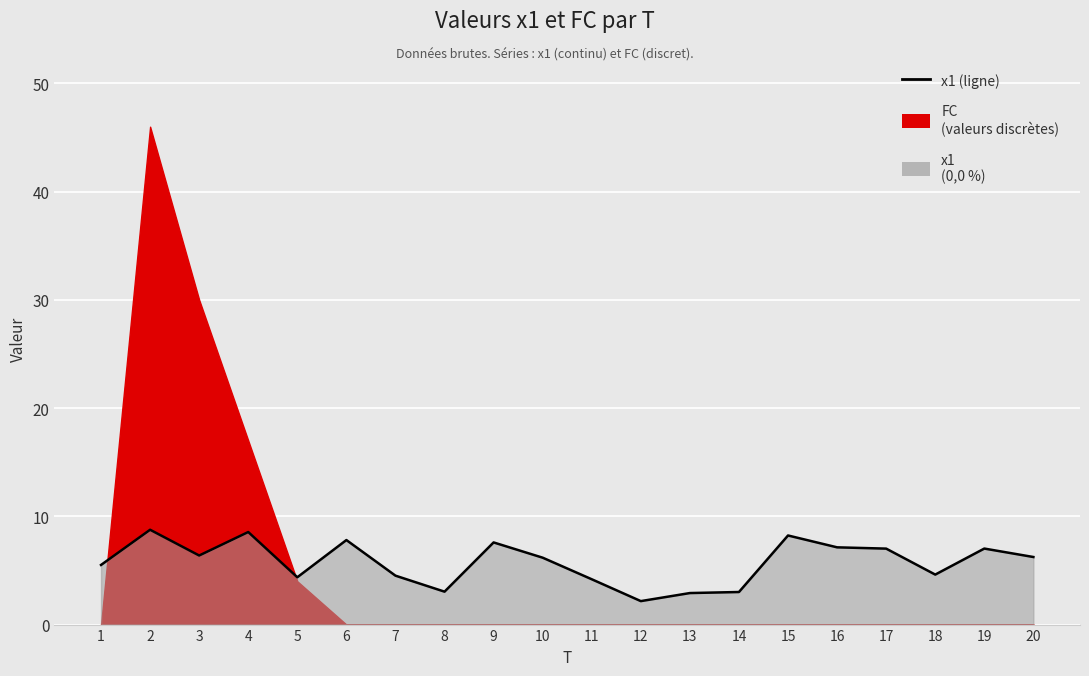

Where is the first local maximum?

2